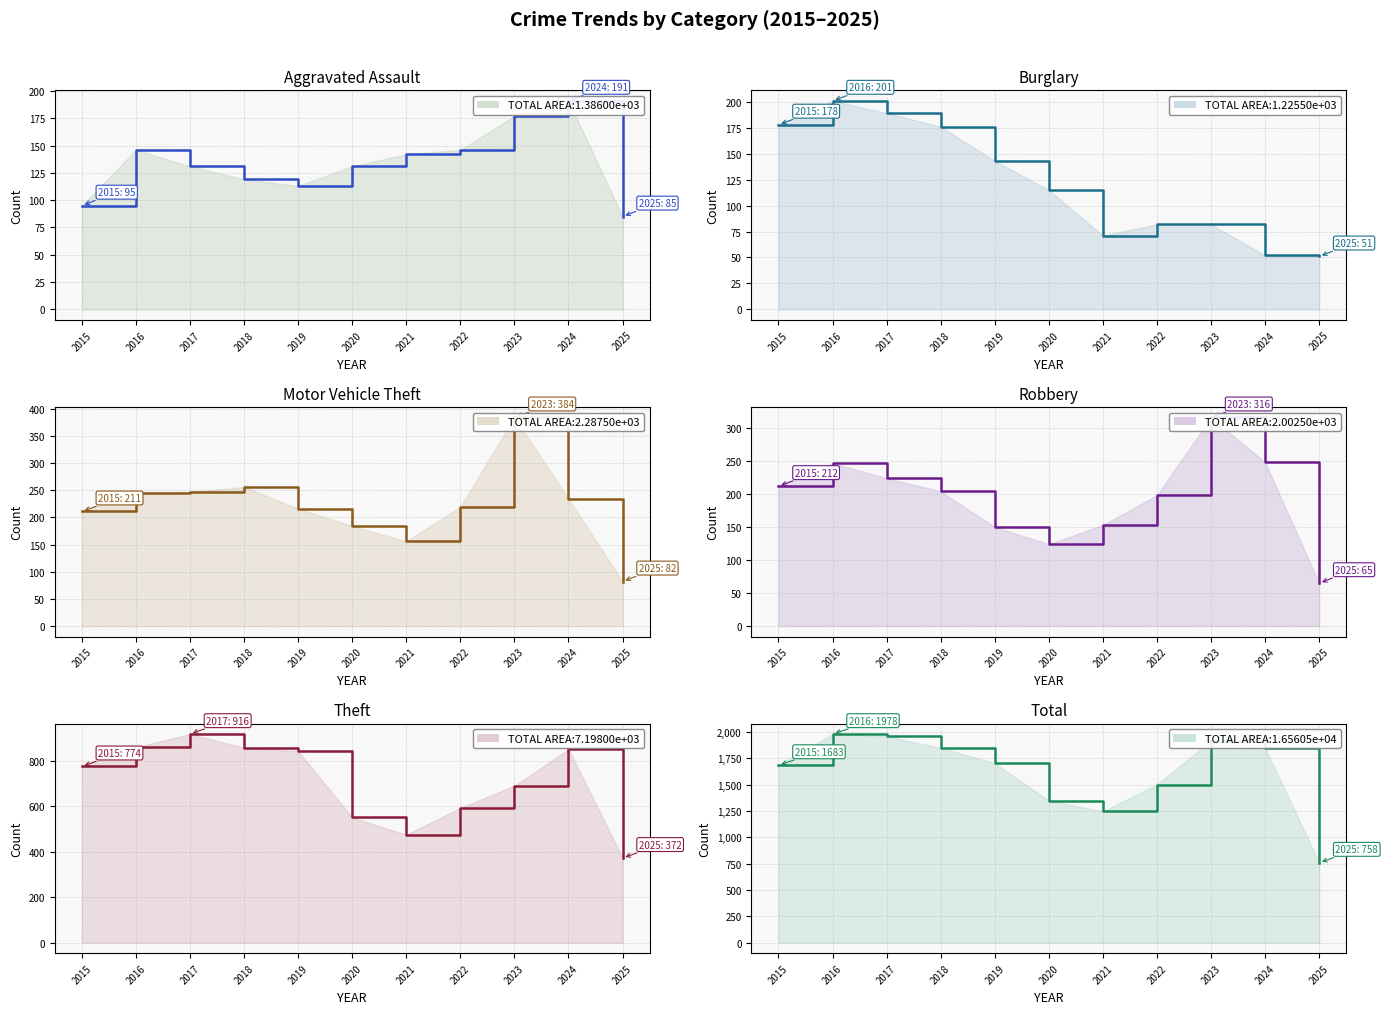

At which label does Aggravated Assault (step) first exceed 131?

2016